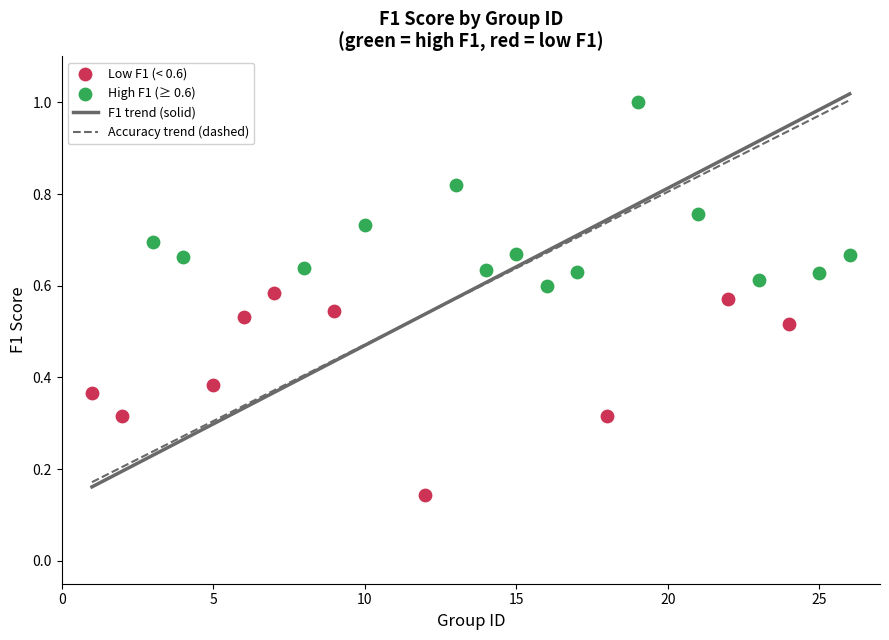

Which series reaches the maximum Y coordinate?

High F1 (≥ 0.6)